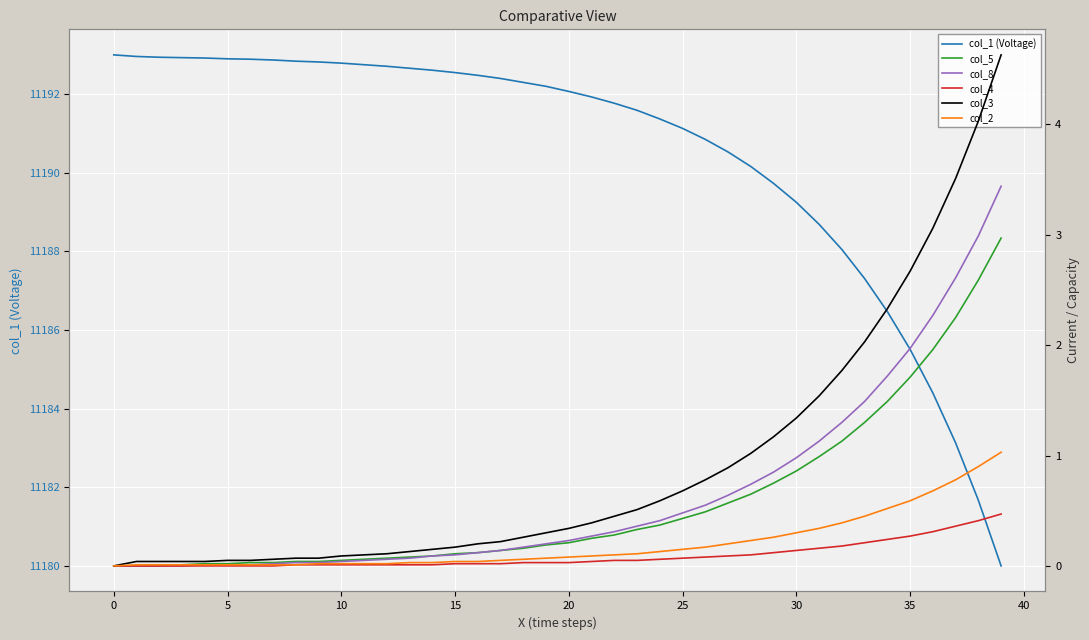

What is the greatest value displayed?

11193.0